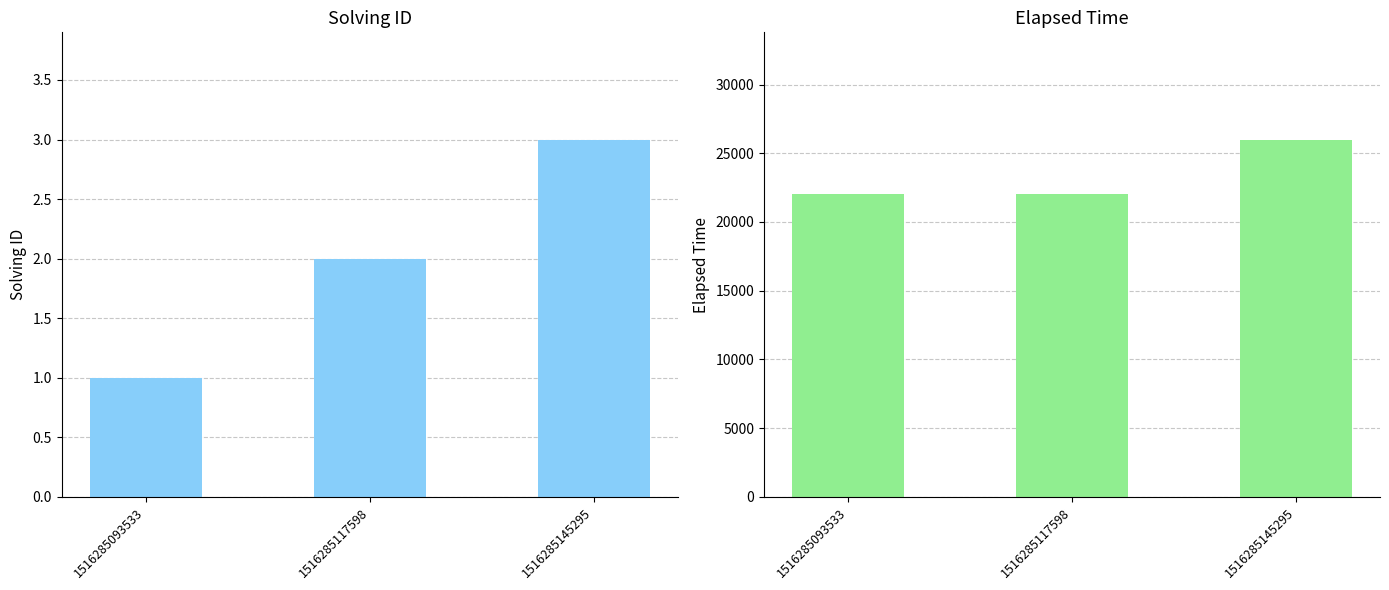

How many values in the elapsed_time series exceed 22000?

1